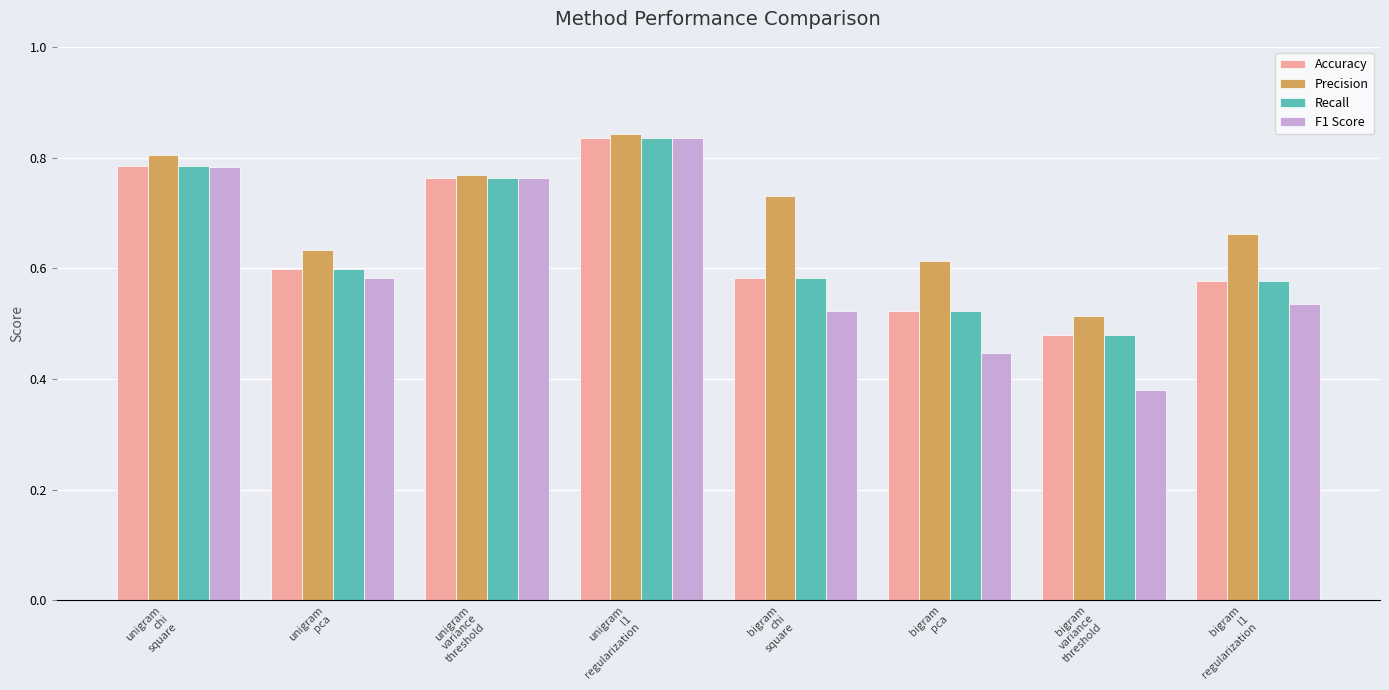

At which label is Recall closest to 0?

bigram
variance
threshold